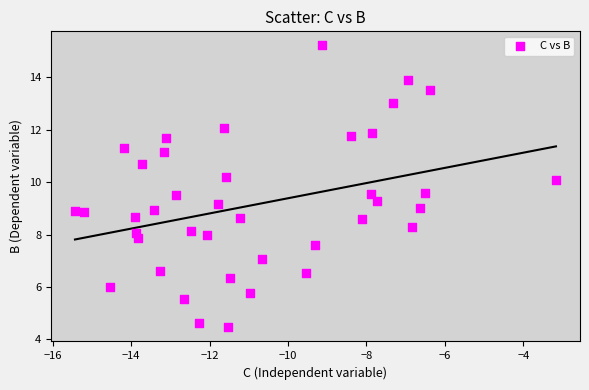

What is the range of X values (max minus min)?

12.3